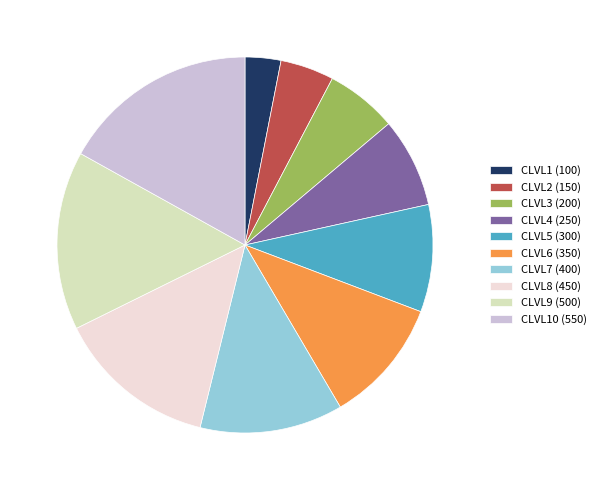

Combined, do CLVL9 (500) and CLVL3 (200) account for over 50%?

No